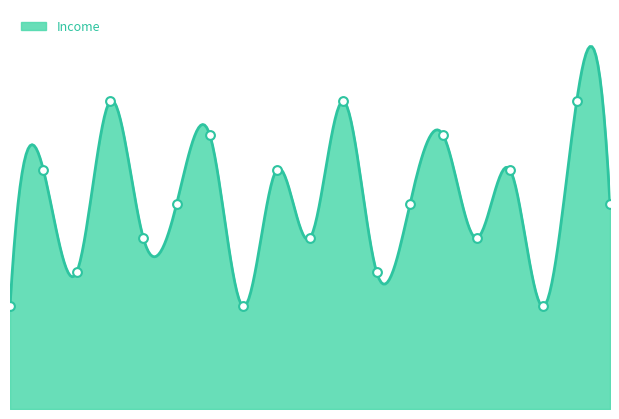

What is the change in value from 3 to 5?

-3